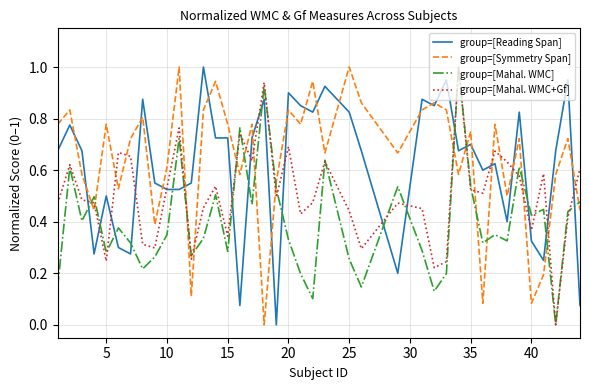

What is the maximum value shown in the chart?

1.0